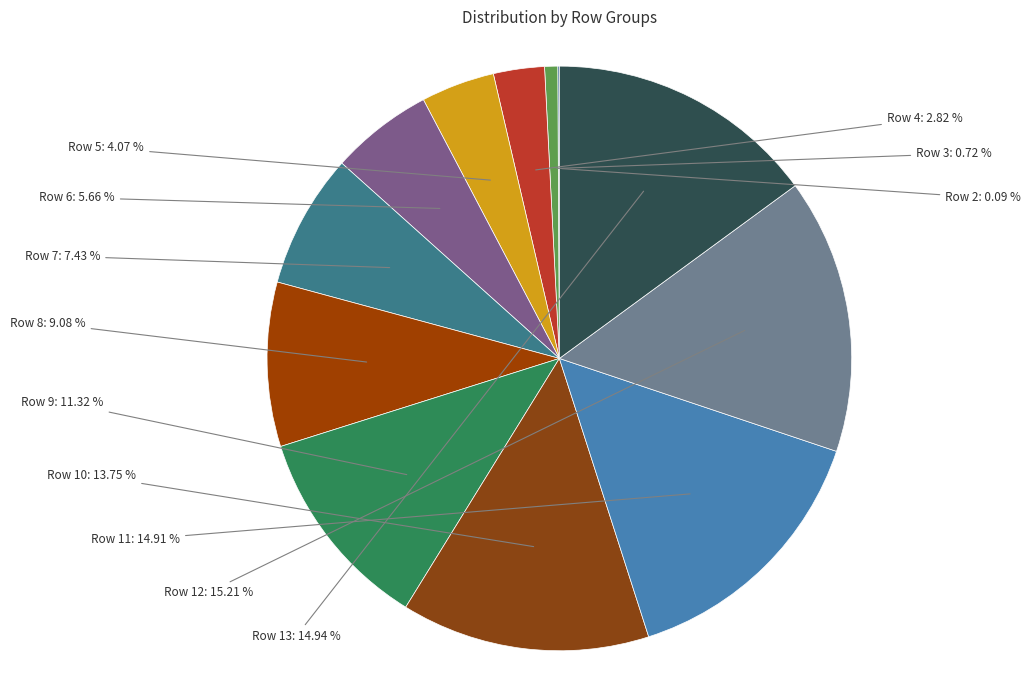

Is there any slice that represents more than half of the pie?

No